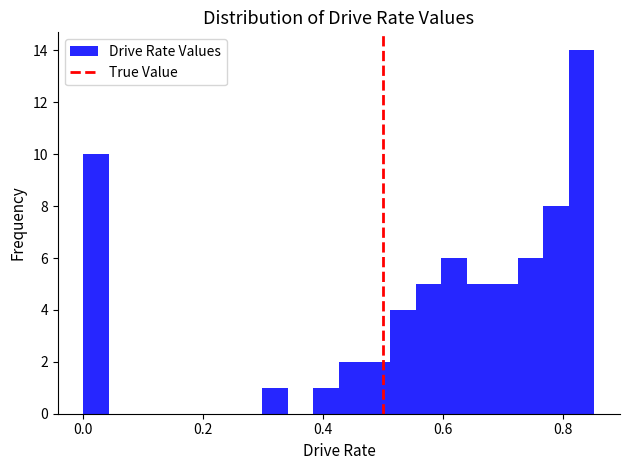

Around what value on the x-axis is the tallest bar? Give the approximate position of its centre, as read against the axis.

0.84